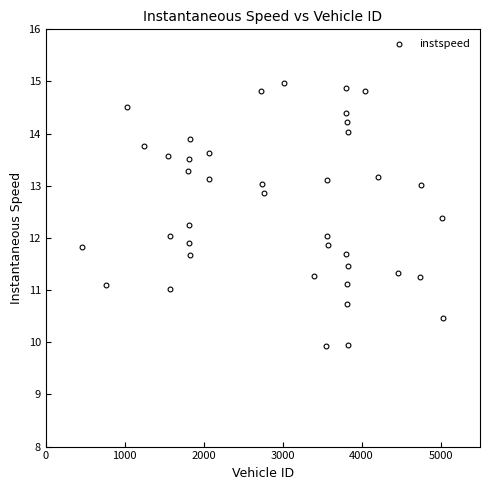

What is the range of X values (max minus min)?

4567.0